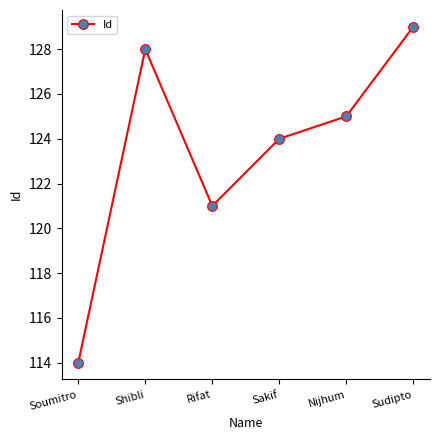

Reading right to left, what are all the values shown in this chart?

Sudipto=129	Nijhum=125	Sakif=124	Rifat=121	Shibli=128	Soumitro=114